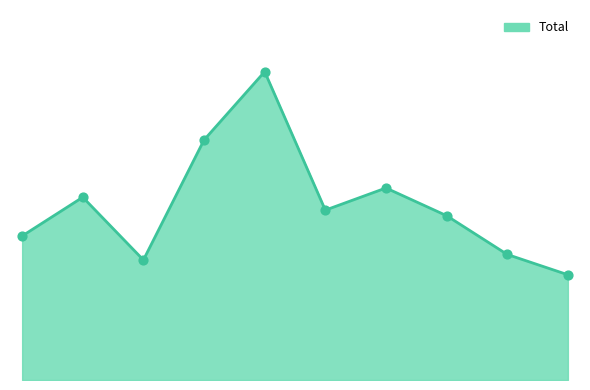

Is this an area chart (filled region under the line)?

Yes